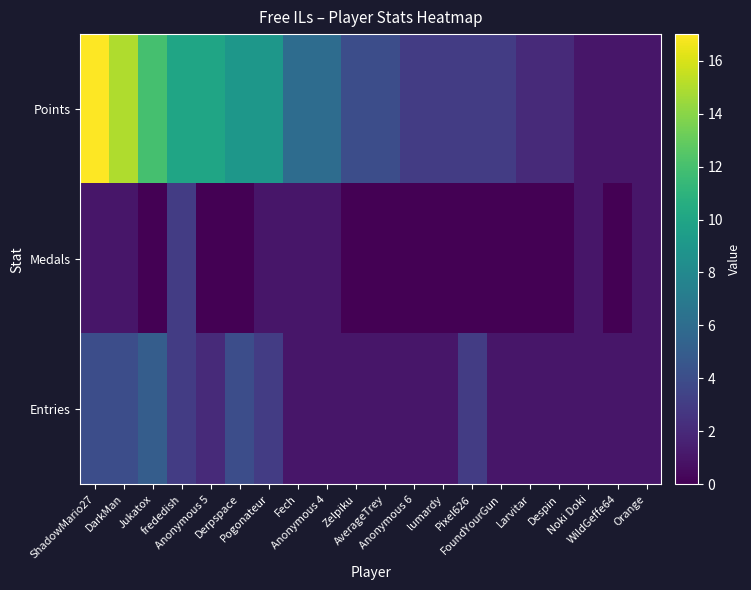

How many data points does each series have?

20